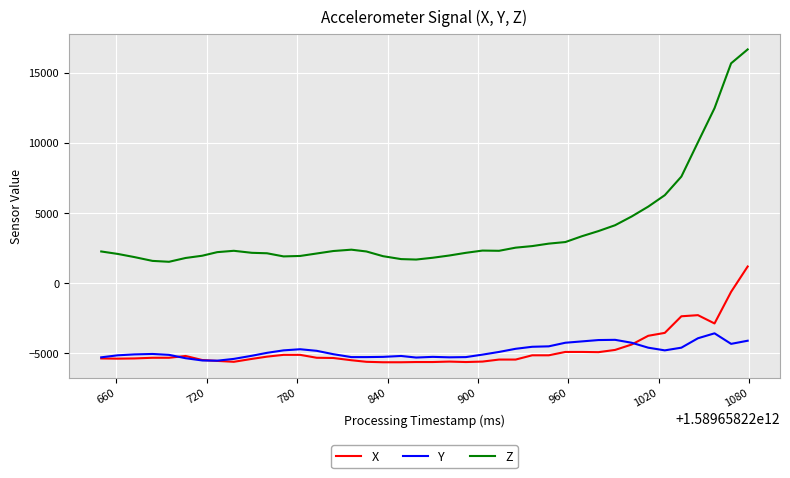

Which series has the largest total across all categories?

Z